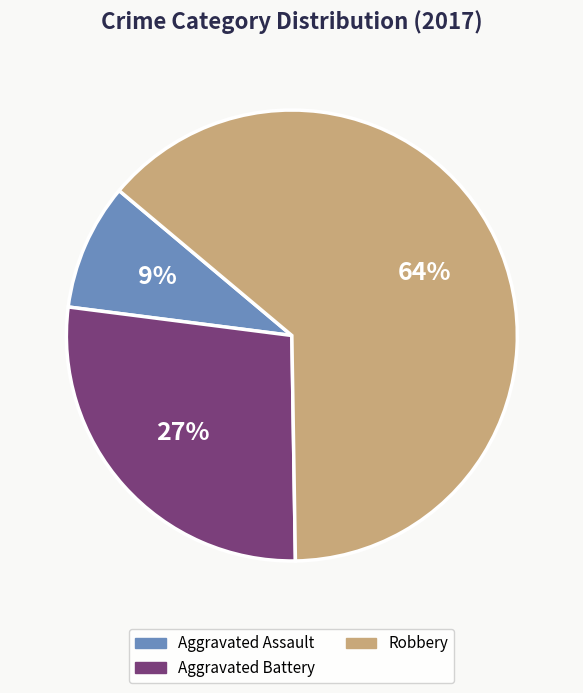

To the nearest percent, what is the difference between the largest and smallest slice percentages?

55%